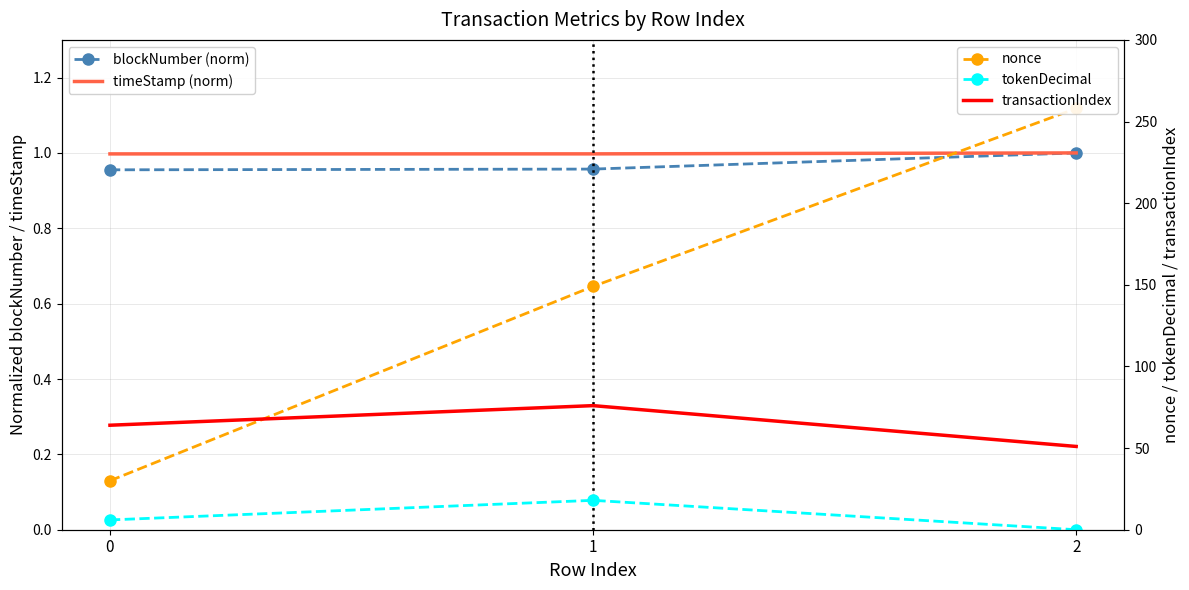

Reading right to left, what are all the values shown in this chart?

blockNumber (norm): 2=1.0	1=1.0	0=1.0
timeStamp (norm): 2=1.0	1=1.0	0=1.0
nonce: 2=258.0	1=149.0	0=30.0
tokenDecimal: 2=0.0	1=18.0	0=6.0
transactionIndex: 2=51.0	1=76.0	0=64.0